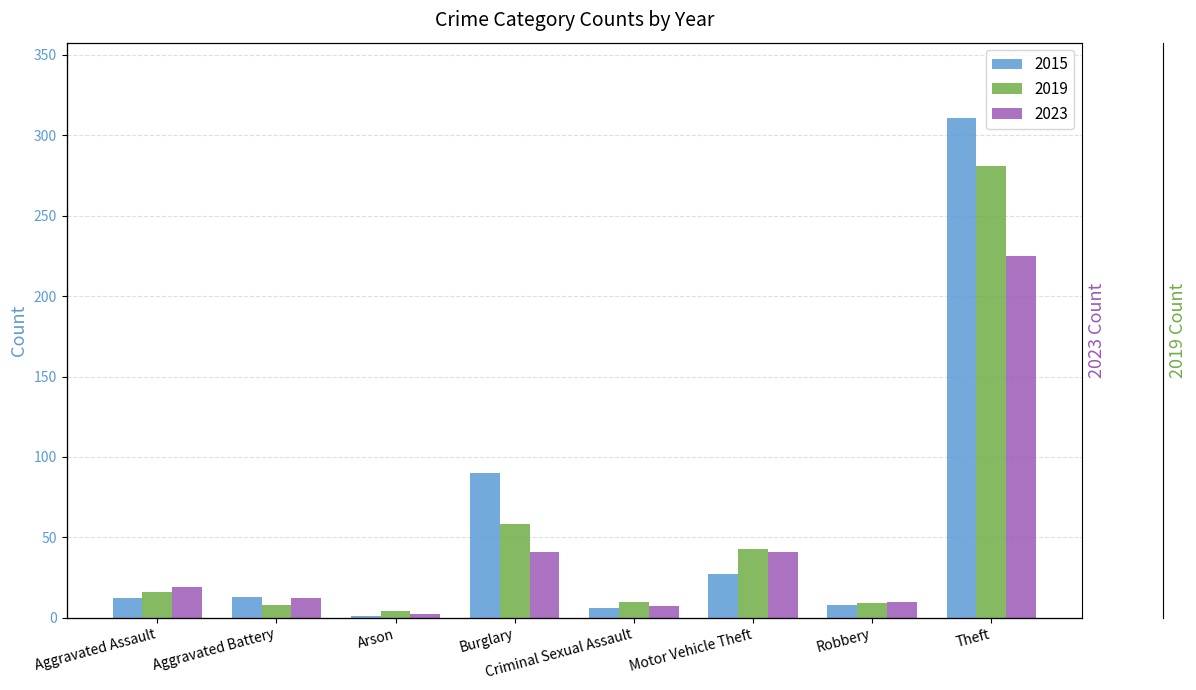

What is the difference between the highest and lowest values at Aggravated Assault?

7